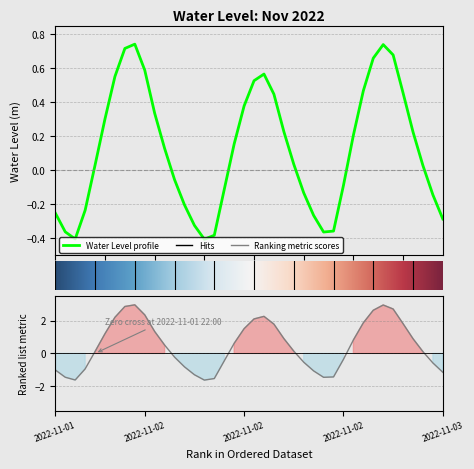

Reading left to right, extract all data points from this chart.

-0.3	-0.4	-0.4	-0.2	0.0	0.3	0.6	0.7	0.7	0.6	0.3	0.1	-0.1	-0.2	-0.3	-0.4	-0.4	-0.1	0.2	0.4	0.5	0.6	0.4	0.2	0.0	-0.1	-0.3	-0.4	-0.4	-0.1	0.2	0.5	0.7	0.7	0.7	0.5	0.2	0.0	-0.1	-0.3